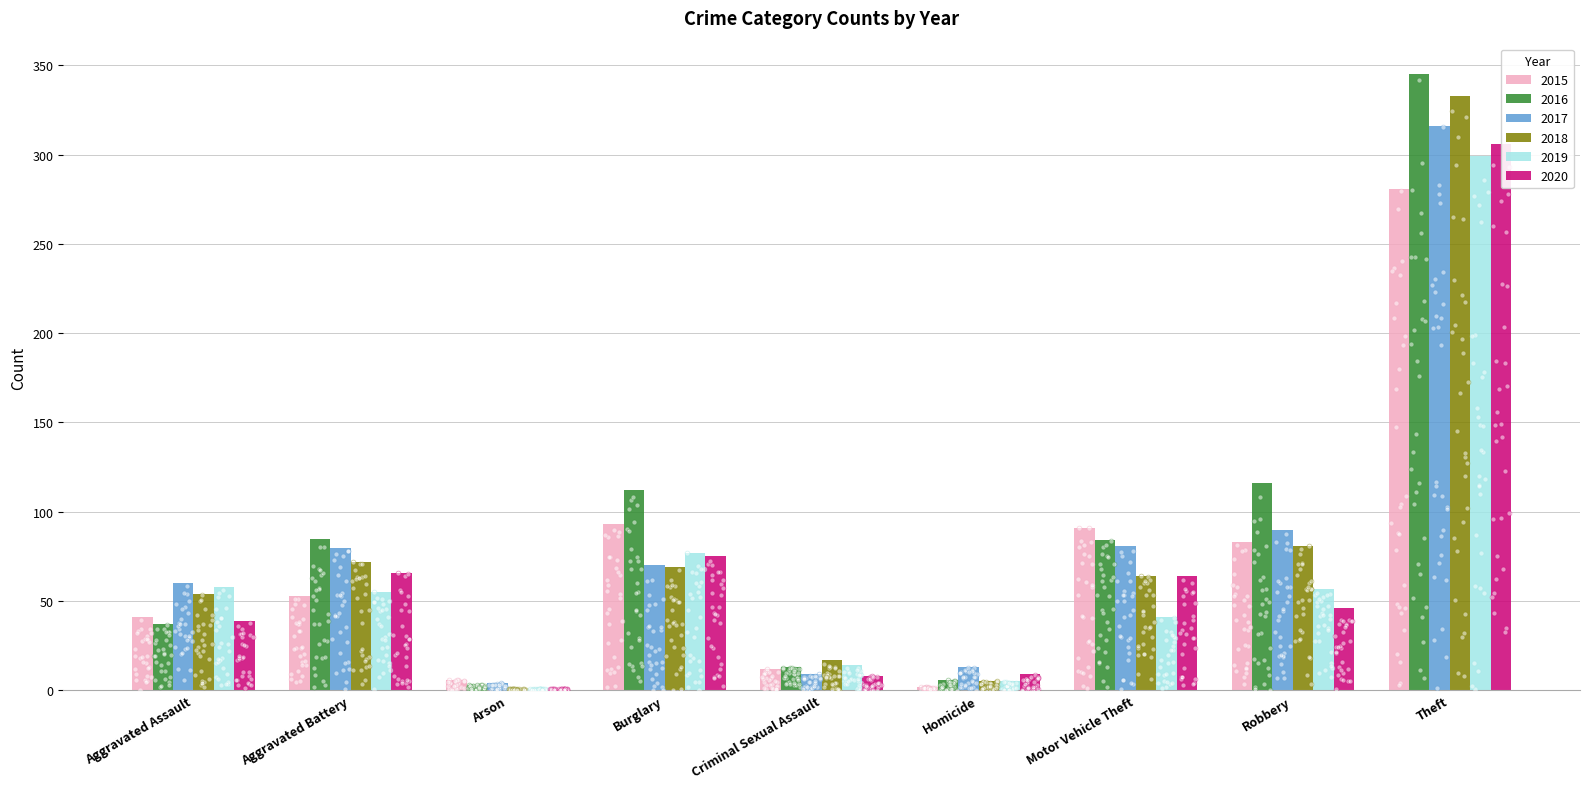

At how many categories does at least one series exceed 63?

5